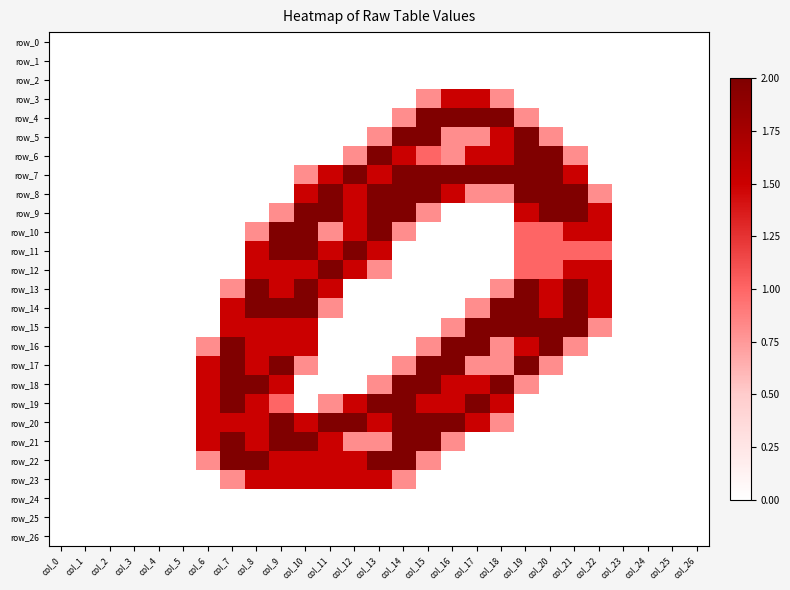

Is it true that row_0 equals 0.0 at col_9?

True